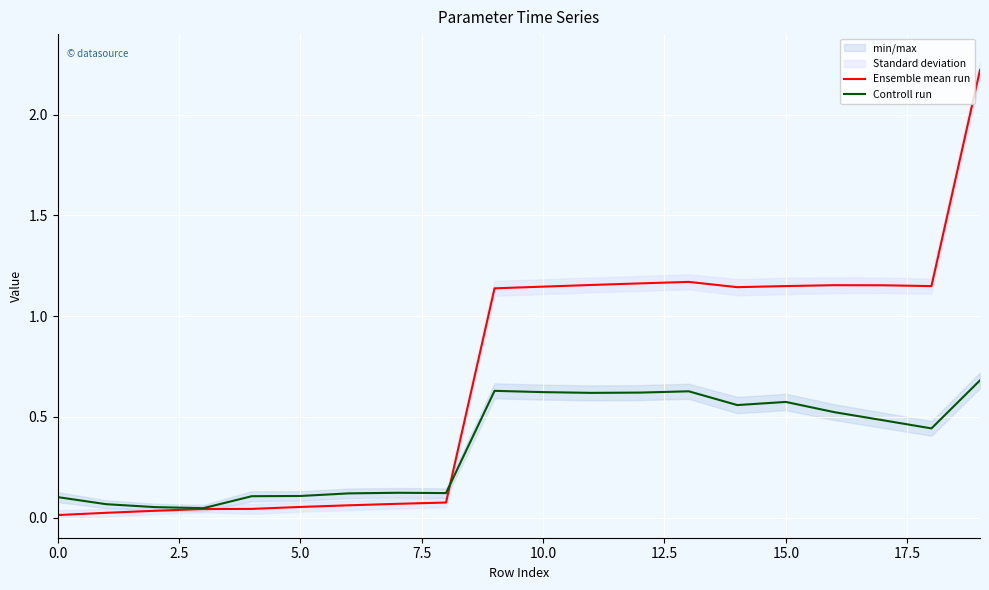

Is it true that Controll run equals 0.0 at 5.0?

False